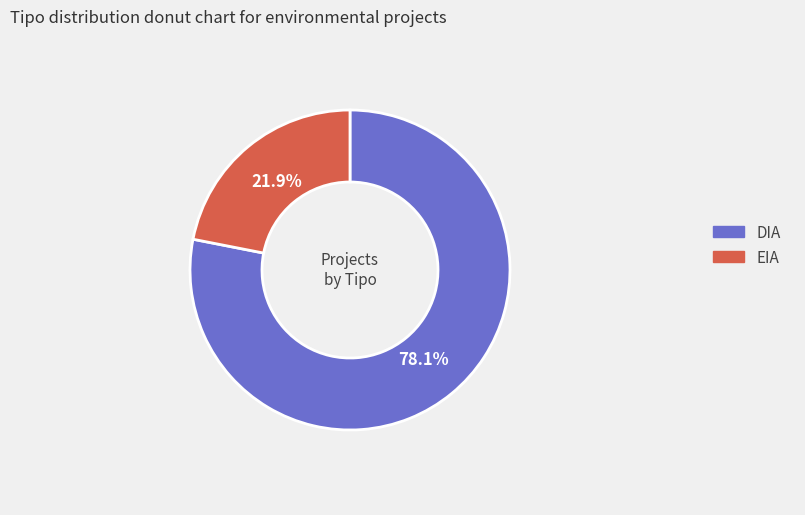

Which slice is the smallest?

EIA